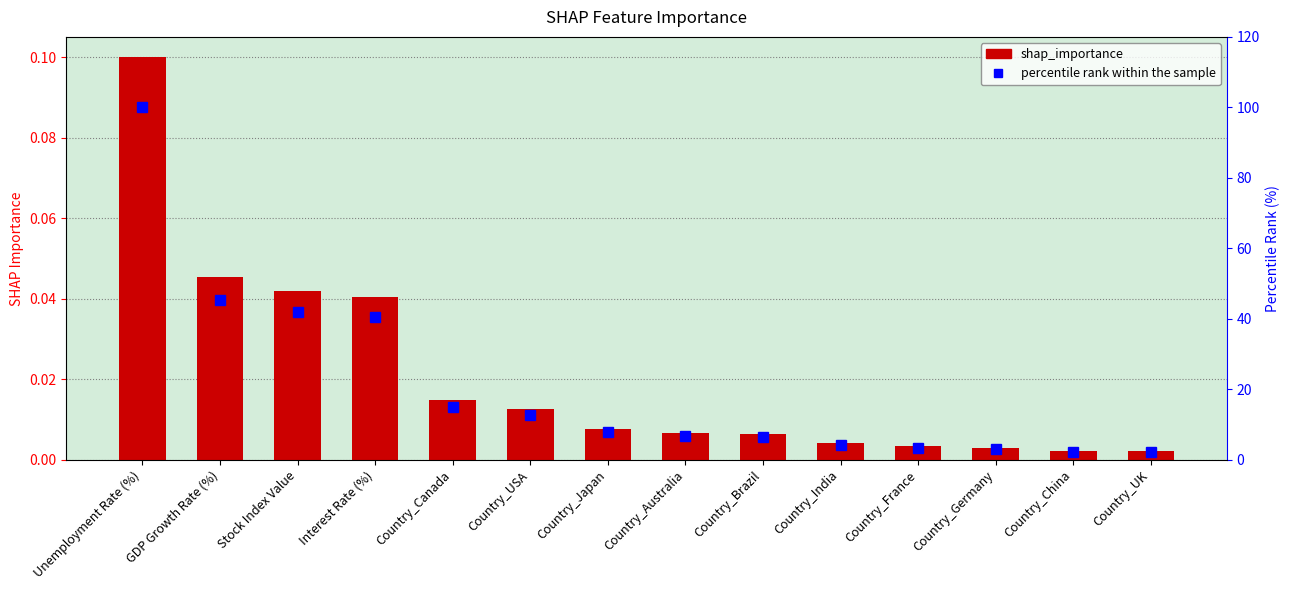

What is the sum of all shap_importance values?

0.3